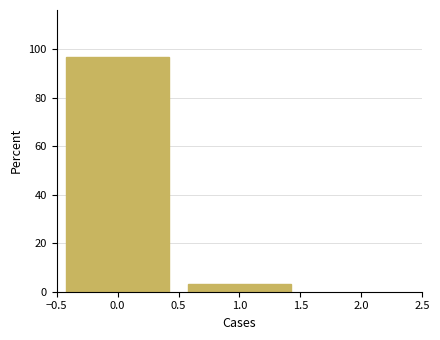

Reading left to right, list every bar in this chart as the range it spans on the x-axis followed by its height. The values are not printed on the chart, so give them approximately, as read against the axis.

-0.5 to 0.5: 96
0.5 to 1.5: 4